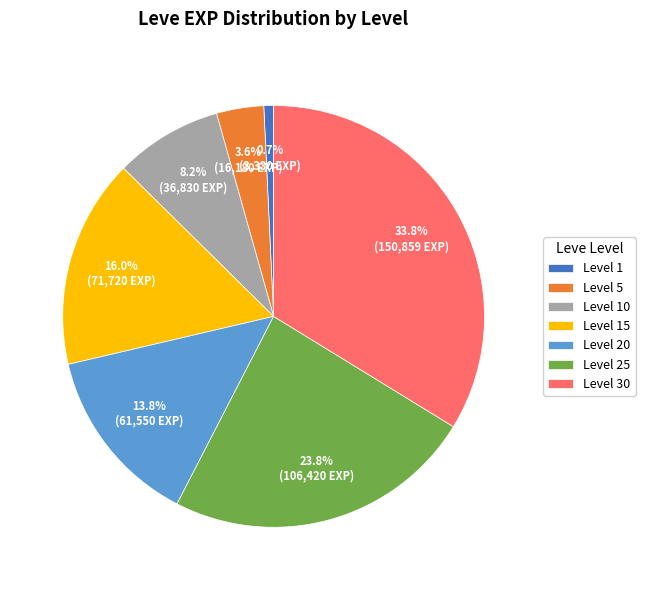

What percentage is NOT represented by Level 10?

91.8%